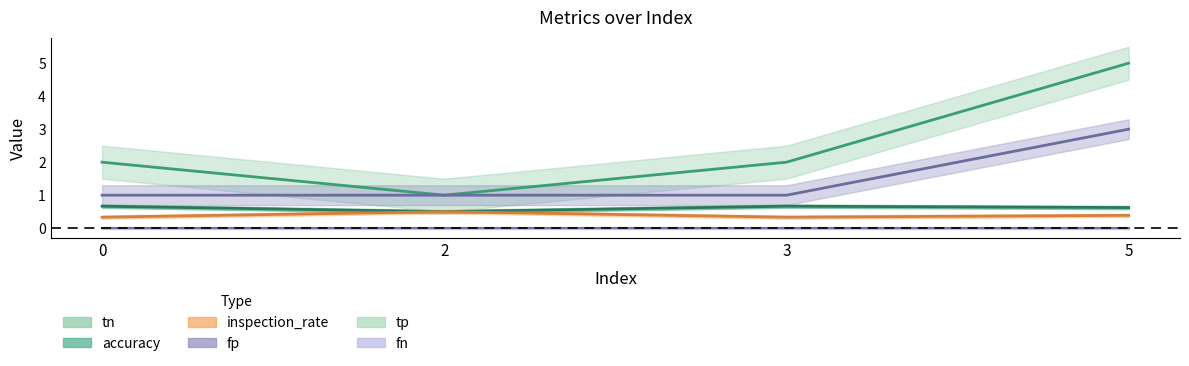

What is the difference between the maximum and minimum values in the accuracy series?

0.2